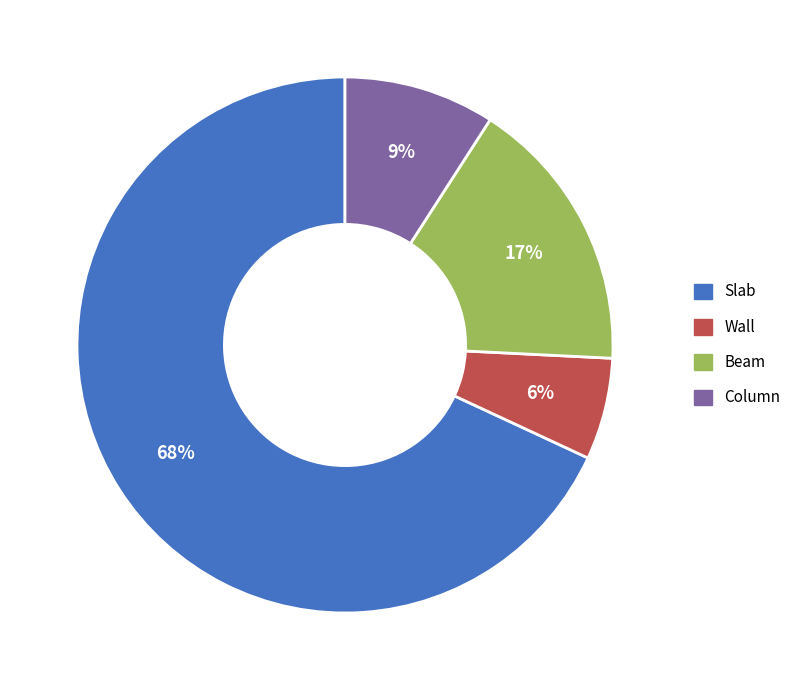

Combined, do Slab and Wall account for over 50%?

Yes